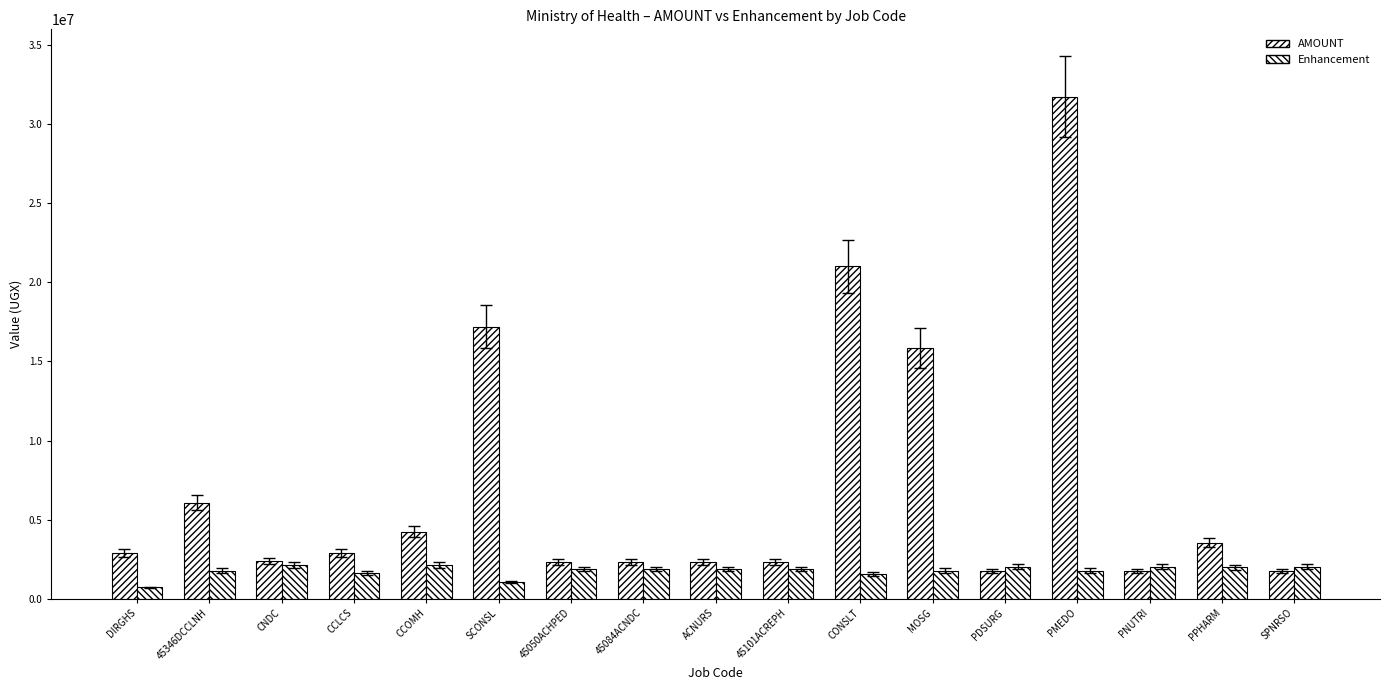

Reading left to right, transcribe all the data shown in this chart.

AMOUNT: DIRGHS=2893252	45346DCCLNH=6071726	CNDC=2370402	CCLCS=2893252	CCOMH=4229853	SCONSL=17207838	45050ACHPED=2328850	45084ACNDC=2328850	ACNURS=2328850	45101ACREPH=2328850	CONSLT=21024600	MOSG=15841283	PDSURG=1728187	PMEDO=31754246	PNUTRI=1728187	PPHARM=3522638	SPNRSO=1728187
Enhancement: DIRGHS=702976	45346DCCLNH=1764137	CNDC=2129598	CCLCS=1606748	CCOMH=2129598	SCONSL=1052935	45050ACHPED=1871150	45084ACNDC=1871150	ACNURS=1871150	45101ACREPH=1871150	CONSLT=1571925	MOSG=1769839	PDSURG=2021813	PMEDO=1765359	PNUTRI=2021813	PPHARM=1988681	SPNRSO=2021813